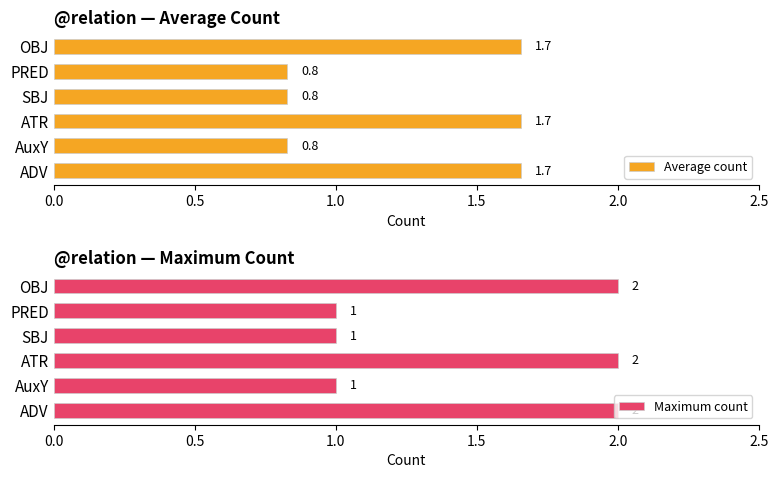

Read the Average count value at PRED.

0.8